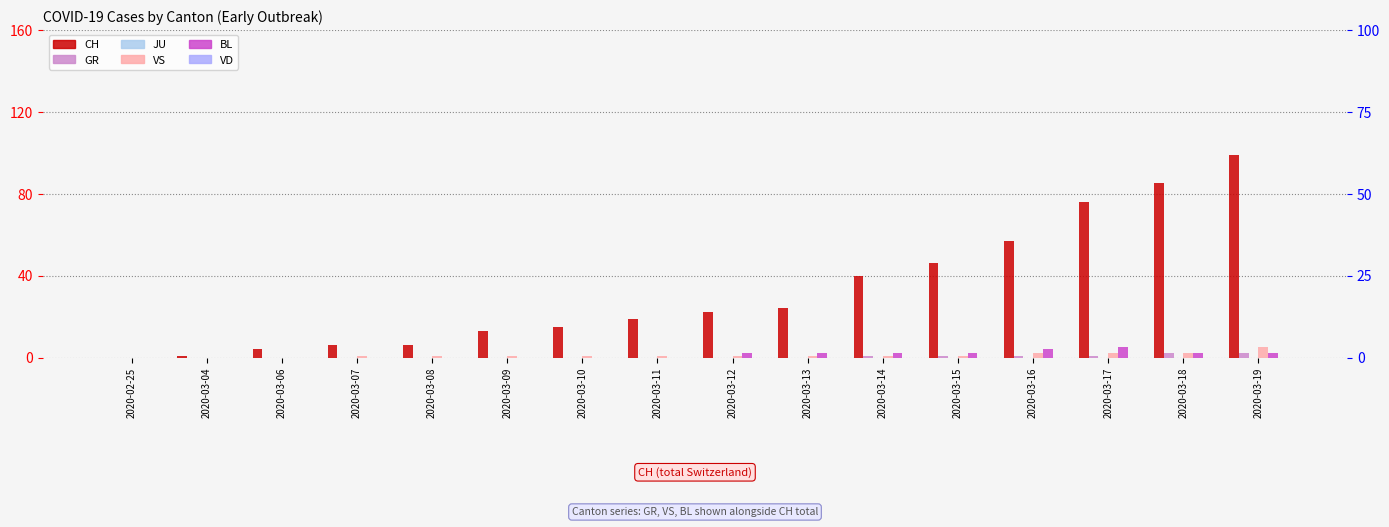

Which has a higher value, 2020-03-18 or 2020-03-08?

2020-03-18